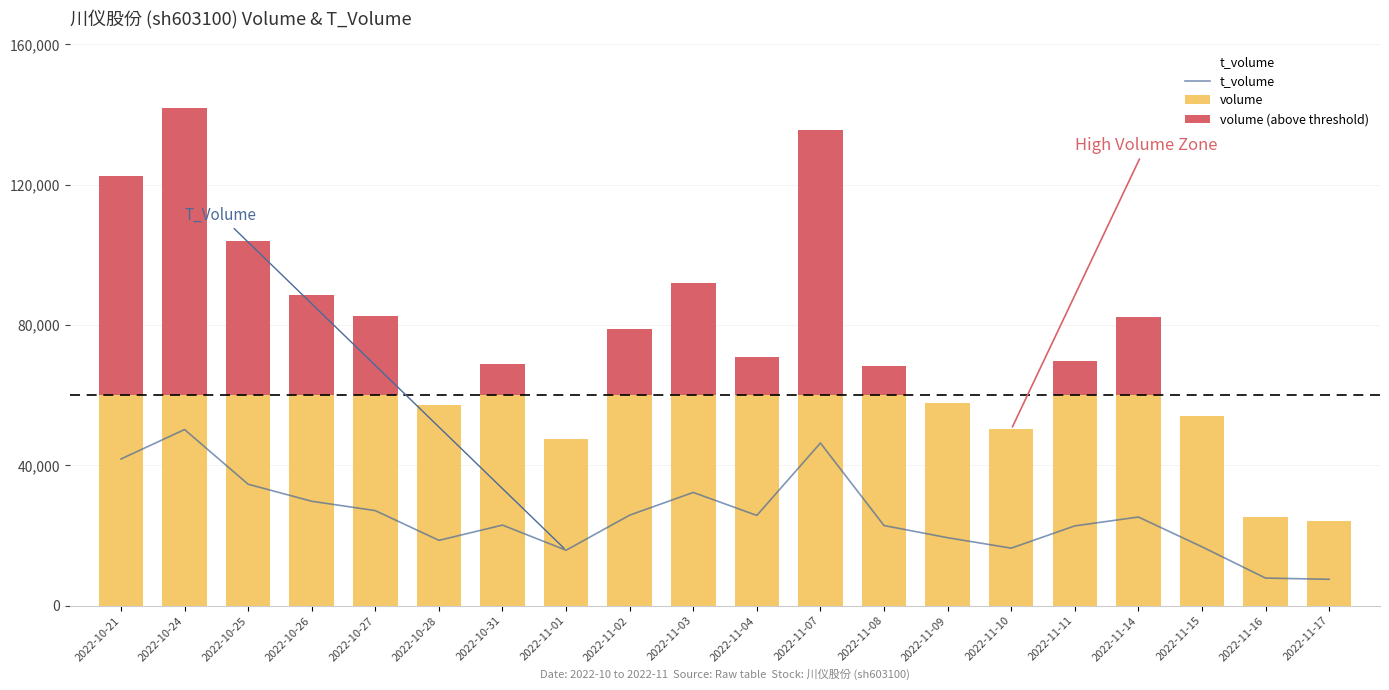

What is the value of the 18th bar from the left?

16791